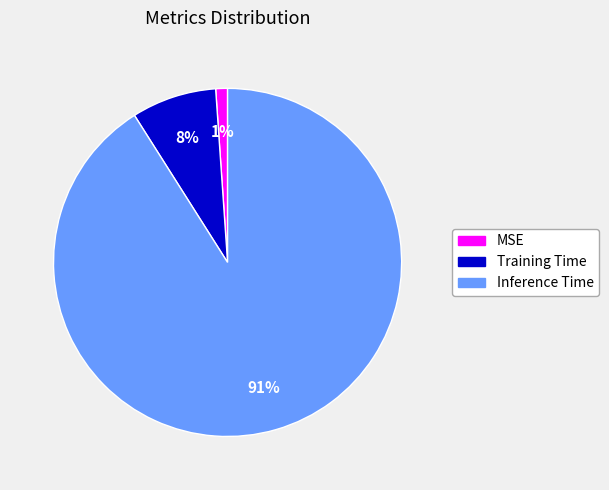

Which category has the biggest portion of the pie?

Inference Time